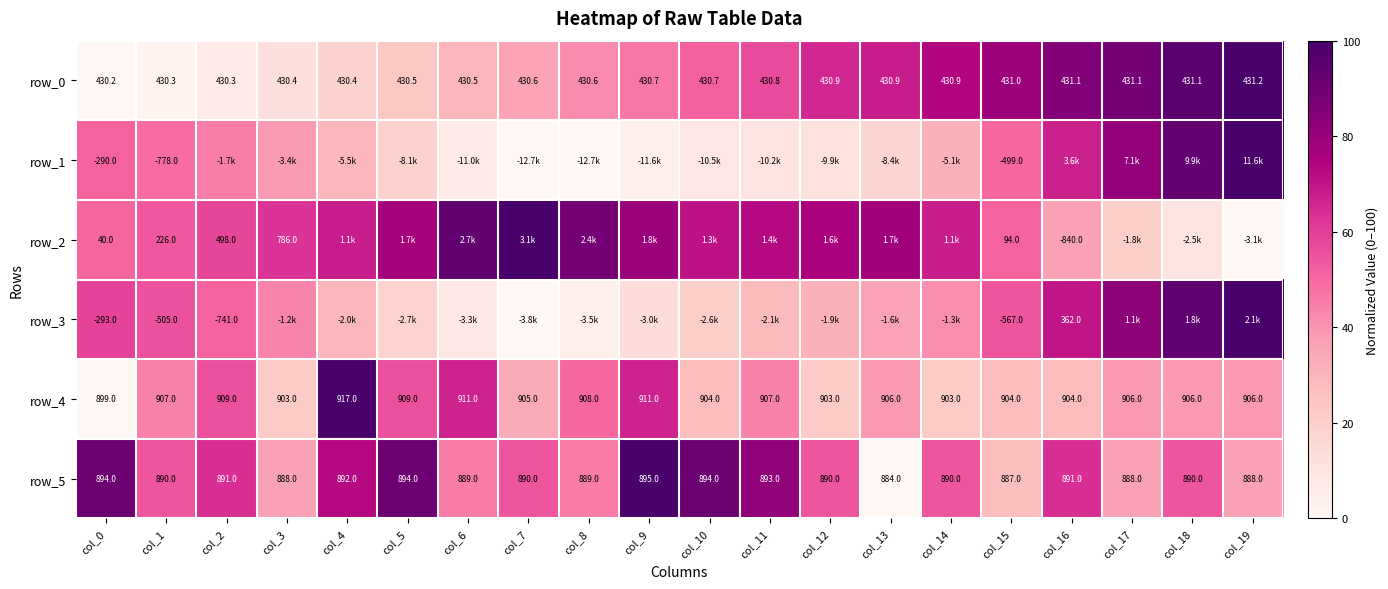

Reading left to right, extract all data points from this chart.

row_0: col_0=0.0	col_1=2.0	col_2=7.7	col_3=12.8	col_4=18.9	col_5=23.8	col_6=29.7	col_7=35.6	col_8=41.9	col_9=46.5	col_10=51.9	col_11=57.0	col_12=65.6	col_13=68.1	col_14=73.9	col_15=79.1	col_16=85.4	col_17=88.7	col_18=94.9	col_19=100.0
row_1: col_0=51.0	col_1=49.0	col_2=45.2	col_3=38.4	col_4=29.6	col_5=19.0	col_6=7.1	col_7=0.2	col_8=0.0	col_9=4.6	col_10=9.2	col_11=10.5	col_12=11.7	col_13=17.7	col_14=31.4	col_15=50.2	col_16=67.1	col_17=81.4	col_18=92.8	col_19=100.0
row_2: col_0=50.6	col_1=53.6	col_2=58.0	col_3=62.7	col_4=68.0	col_5=76.9	col_6=93.0	col_7=100.0	col_8=88.9	col_9=79.3	col_10=70.7	col_11=72.7	col_12=75.6	col_13=77.4	col_14=68.0	col_15=51.5	col_16=36.5	col_17=20.8	col_18=10.2	col_19=0.0
row_3: col_0=59.0	col_1=55.4	col_2=51.4	col_3=43.4	col_4=29.9	col_5=18.5	col_6=8.4	col_7=0.0	col_8=4.3	col_9=13.7	col_10=20.5	col_11=28.3	col_12=31.6	col_13=36.2	col_14=41.4	col_15=54.4	col_16=70.1	col_17=82.7	col_18=93.7	col_19=100.0
row_4: col_0=0.0	col_1=44.4	col_2=55.6	col_3=22.2	col_4=100.0	col_5=55.6	col_6=66.7	col_7=33.3	col_8=50.0	col_9=66.7	col_10=27.8	col_11=44.4	col_12=22.2	col_13=38.9	col_14=22.2	col_15=27.8	col_16=27.8	col_17=38.9	col_18=38.9	col_19=38.9
row_5: col_0=90.9	col_1=54.5	col_2=63.6	col_3=36.4	col_4=72.7	col_5=90.9	col_6=45.5	col_7=54.5	col_8=45.5	col_9=100.0	col_10=90.9	col_11=81.8	col_12=54.5	col_13=0.0	col_14=54.5	col_15=27.3	col_16=63.6	col_17=36.4	col_18=54.5	col_19=36.4